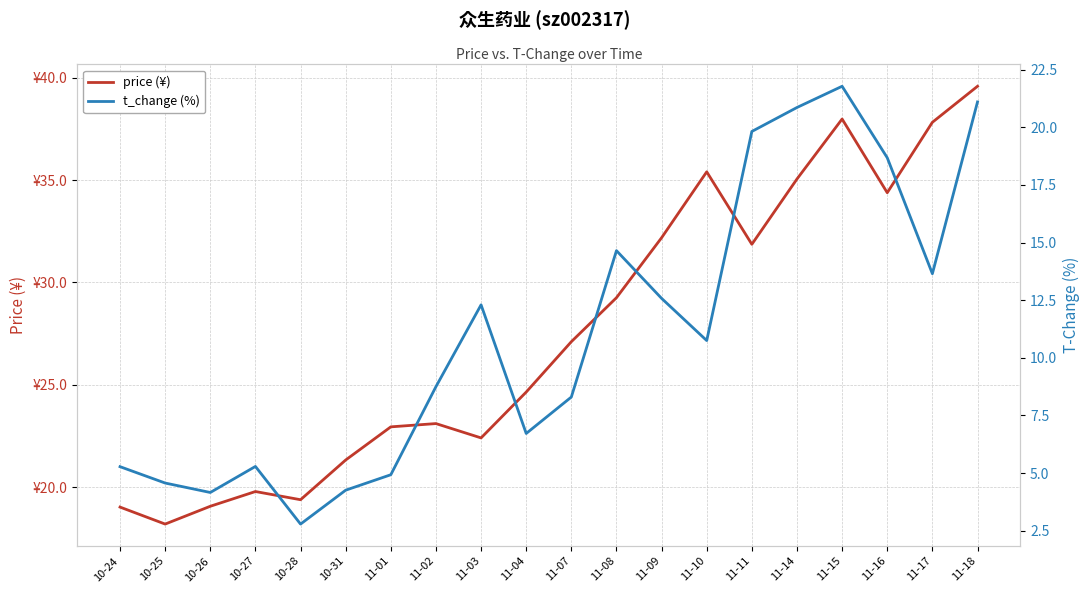

At which label does price (¥) reach its peak?

11-18